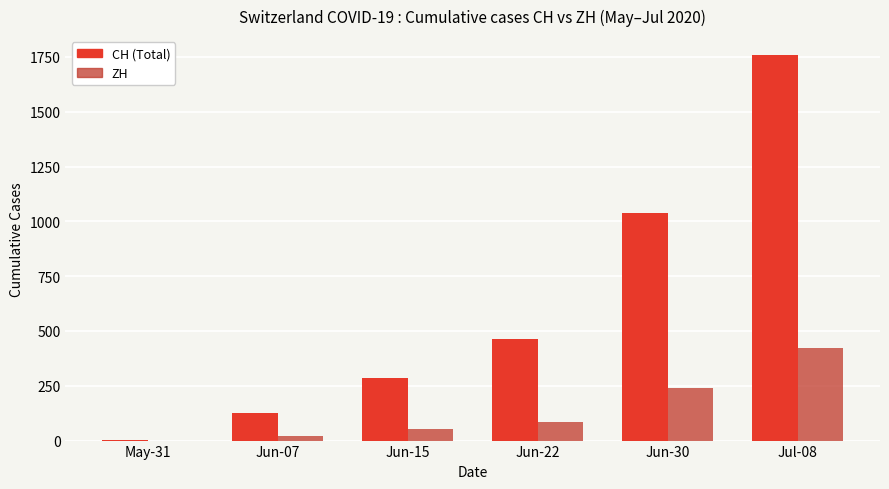

At which label does ZH reach its peak?

Jul-08